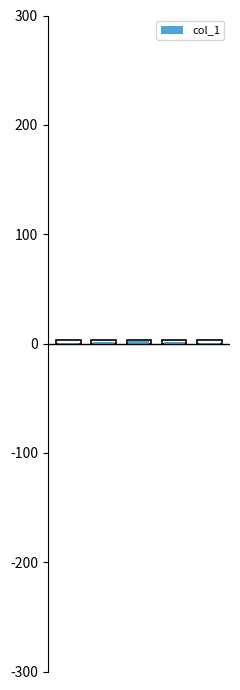

True or false: the data shows 1.0 at MAPE.

True